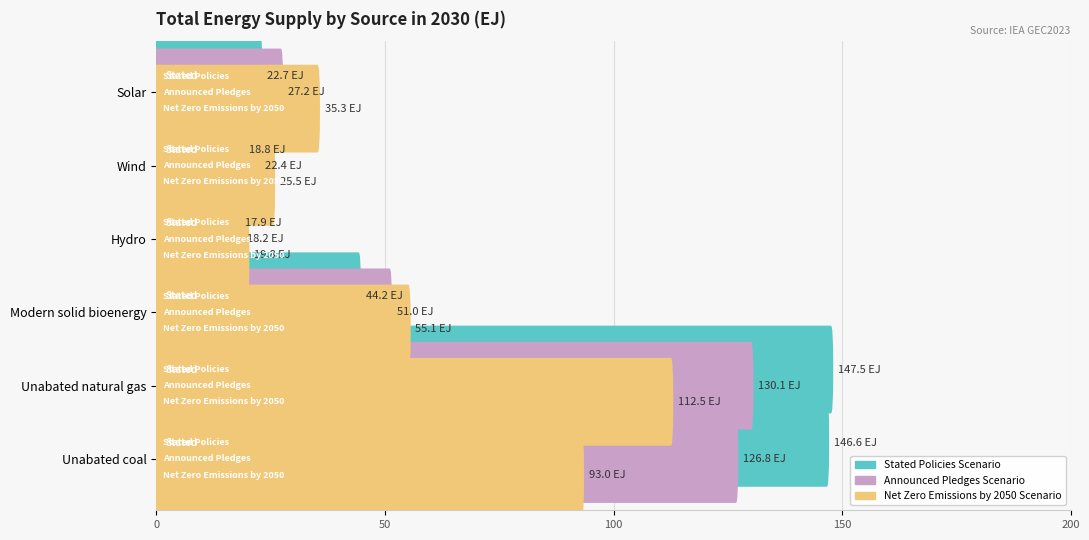

What is the label of the 6th bar from the left?

Unabated coal